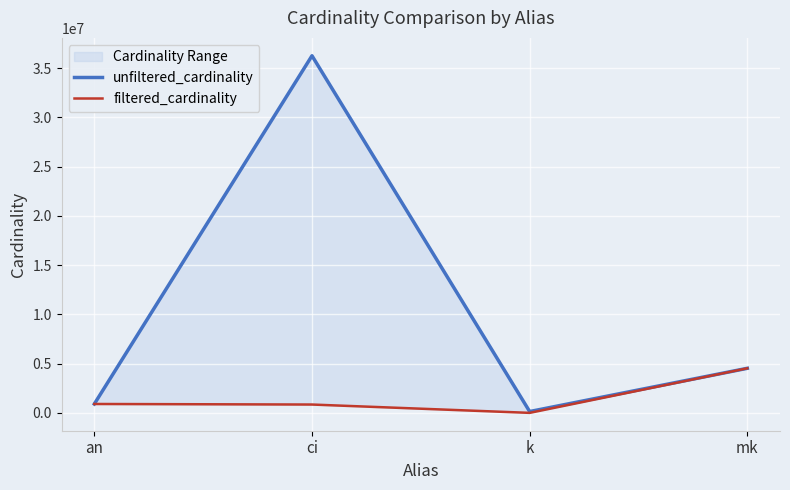

Rank the series at k from highest to lowest value.

unfiltered_cardinality, filtered_cardinality